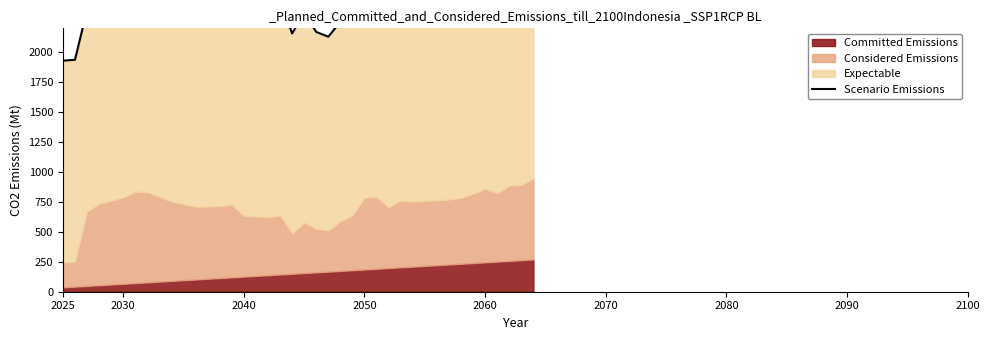

What is the greatest value displayed?

2718.4